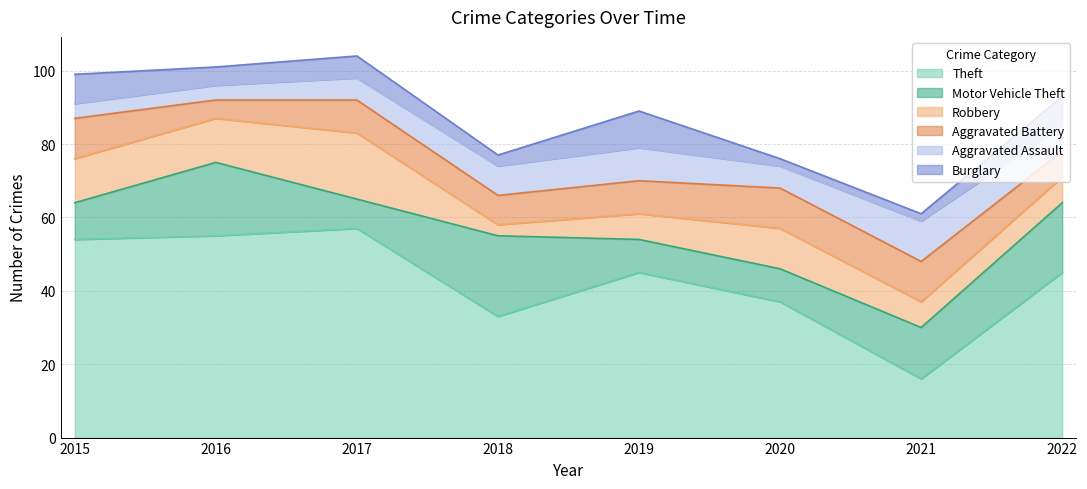

At which label is Burglary closest to 6?

2017